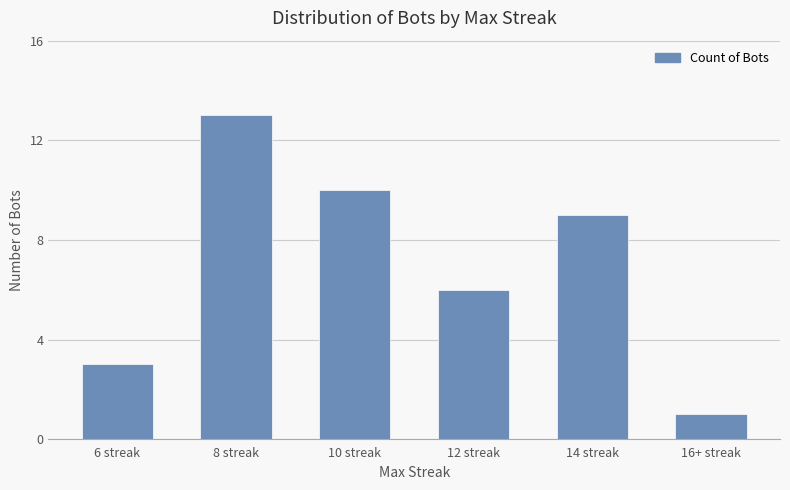

What is the change in value from 8 streak to 12 streak?

-7